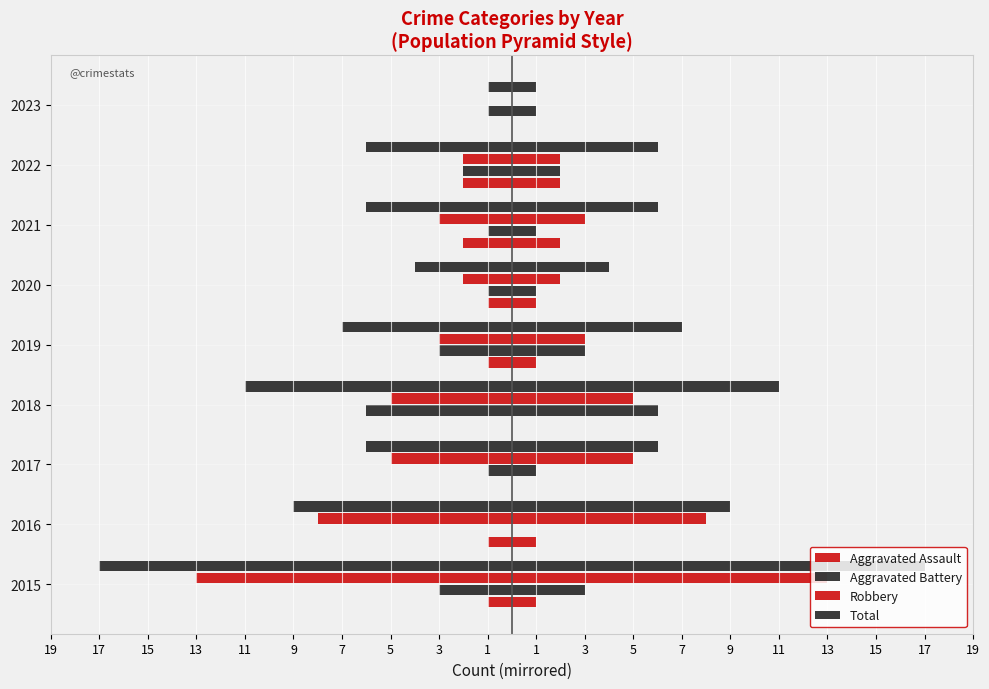

The Aggravated Battery series shows 0 at 2021. True or false?

False